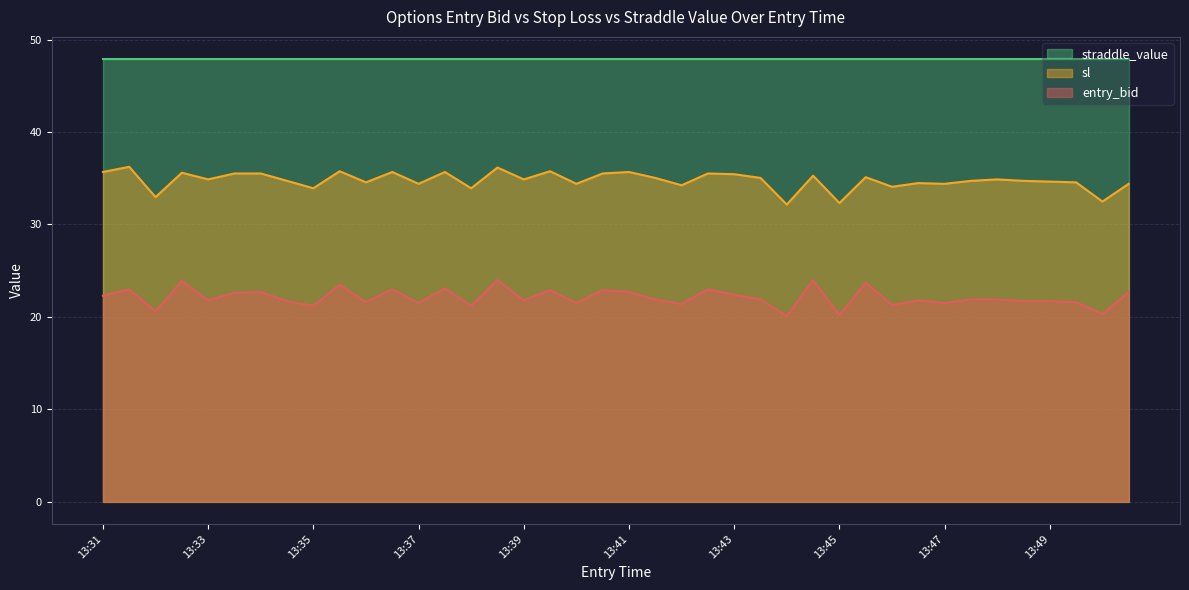

Rank the series by their average value, from lowest to highest.

entry_bid, sl, straddle_value